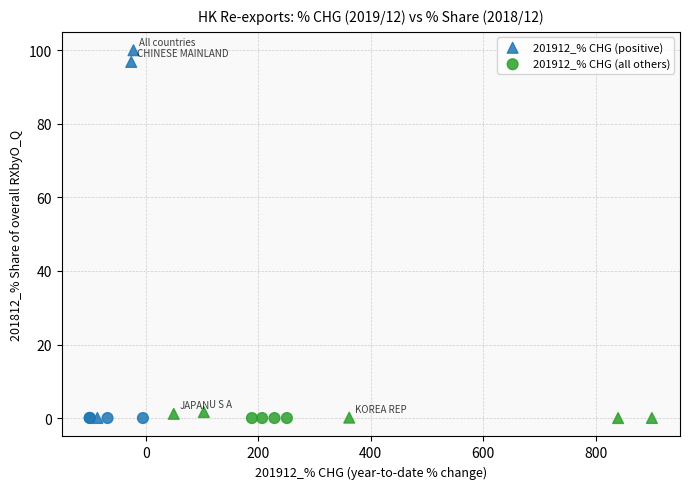

Which series reaches the maximum Y coordinate?

201912_% CHG (positive)